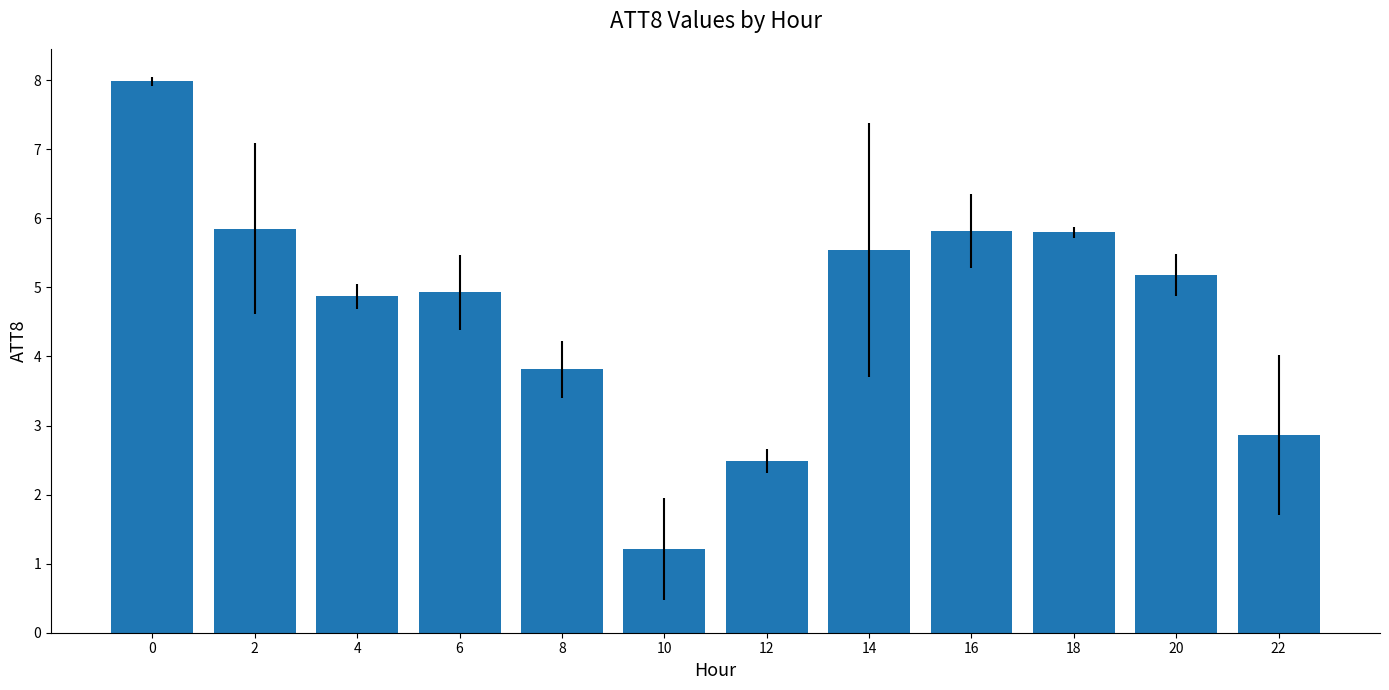

Reading left to right, transcribe all the data shown in this chart.

0=8.0	2=5.9	4=4.9	6=4.9	8=3.8	10=1.2	12=2.5	14=5.5	16=5.8	18=5.8	20=5.2	22=2.9